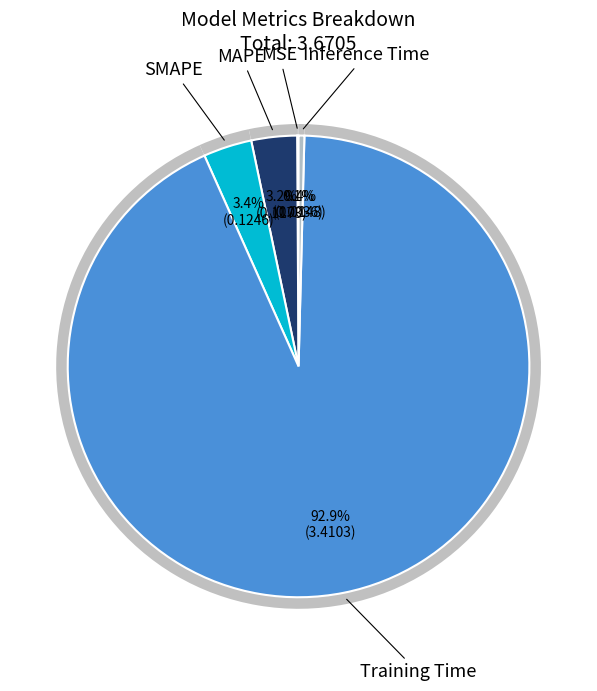

Is MAPE the majority of the pie?

No